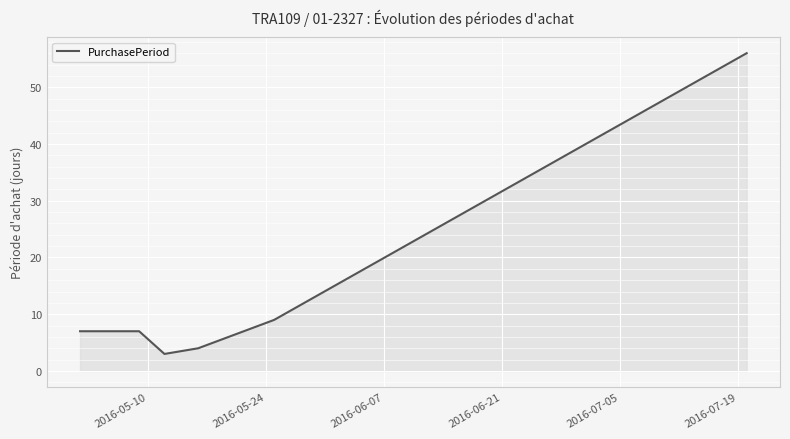

What is the maximum value shown in the chart?

56